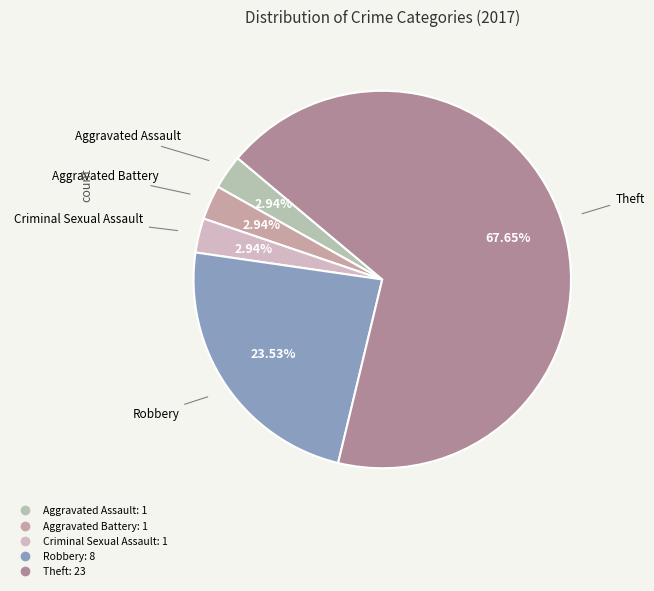

How many slices are in this pie chart?

5